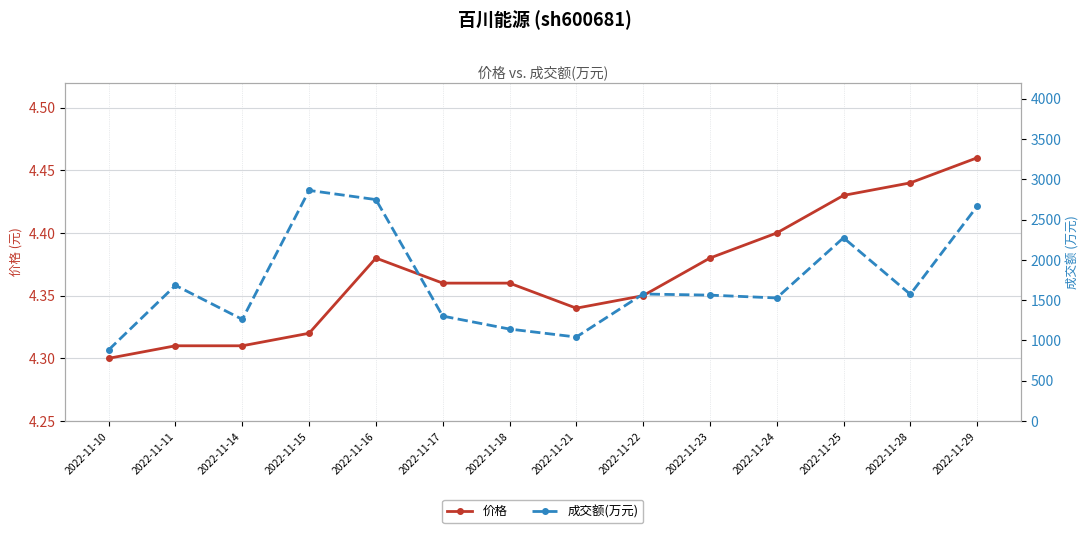

What is the average value of the 成交额(万元) series?

1721.2